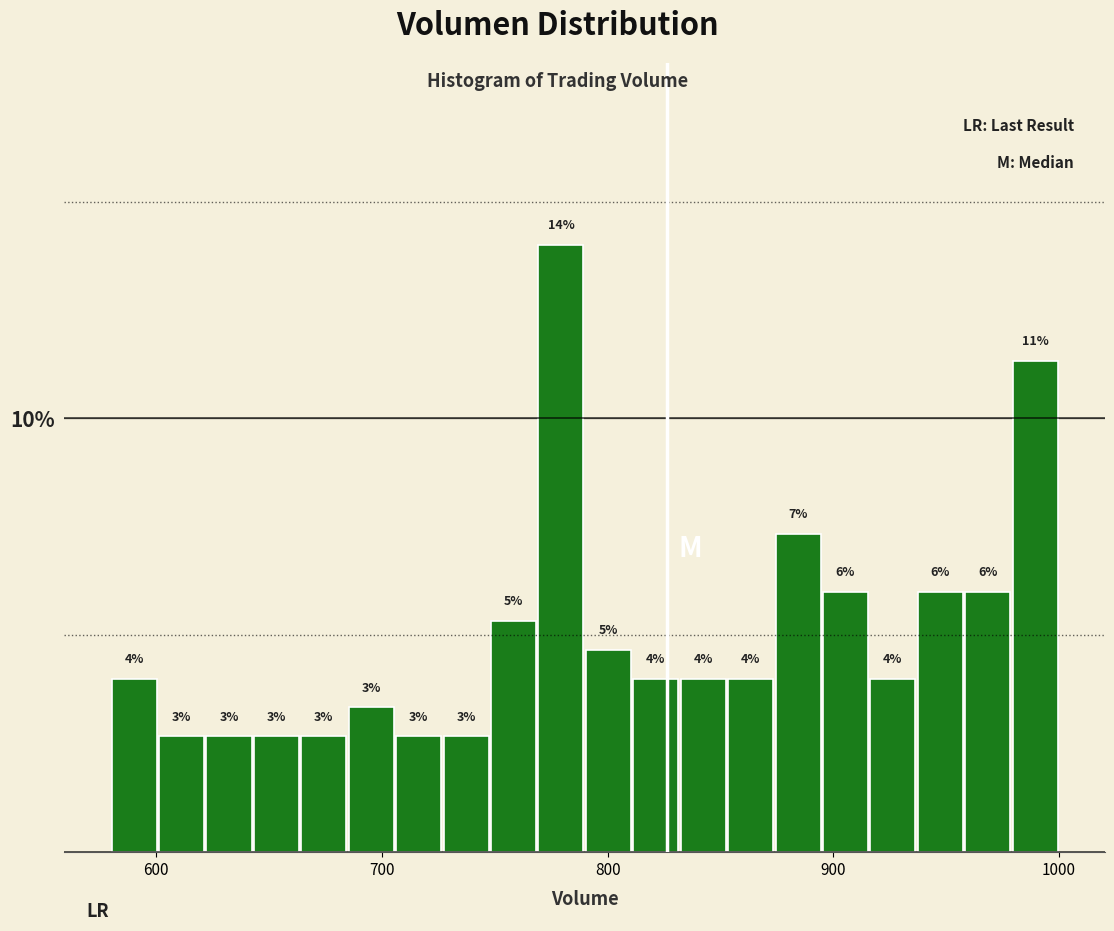

Read against the x-axis, roughly where is the centre of the tallest bar?

780